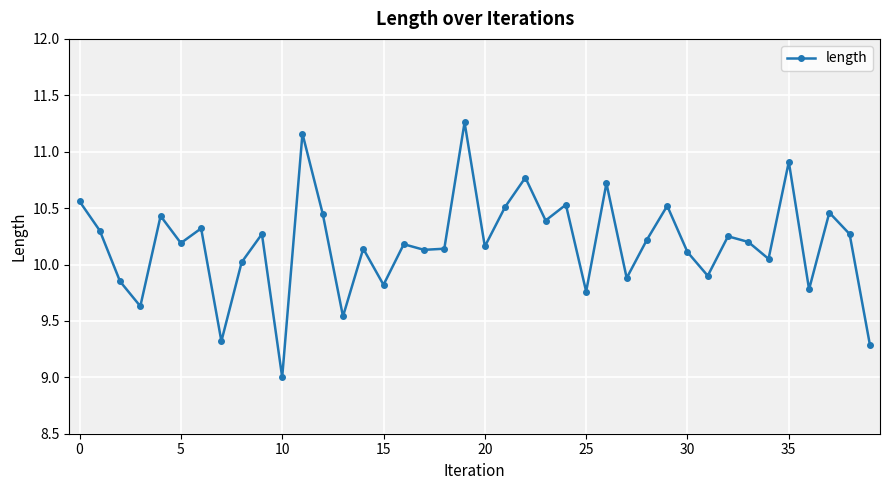

What is the smallest value displayed?

9.0